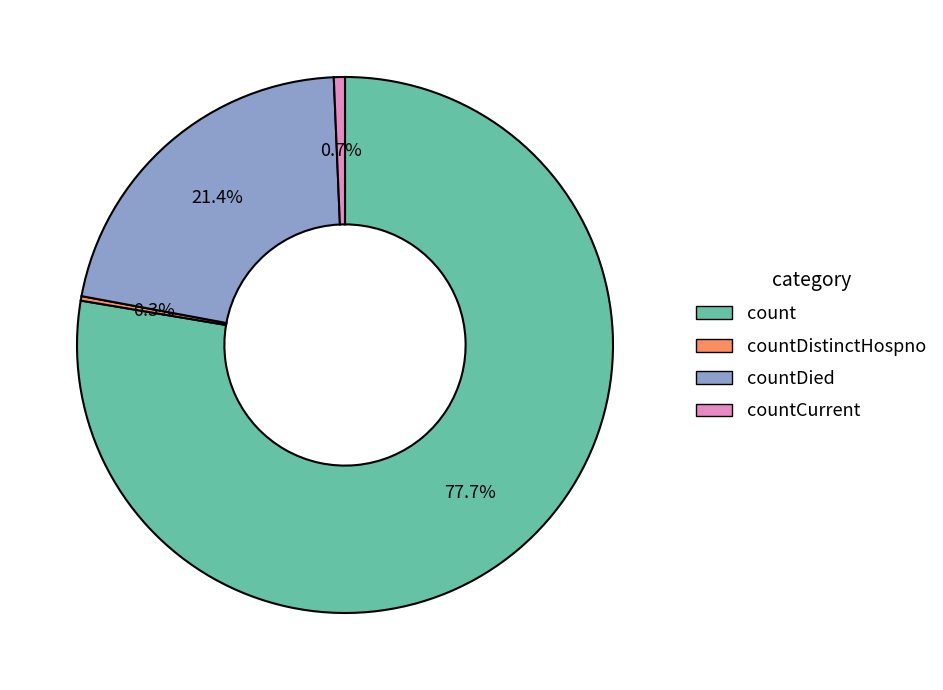

To the nearest percent, what is the combined percentage of countCurrent and count?

78%